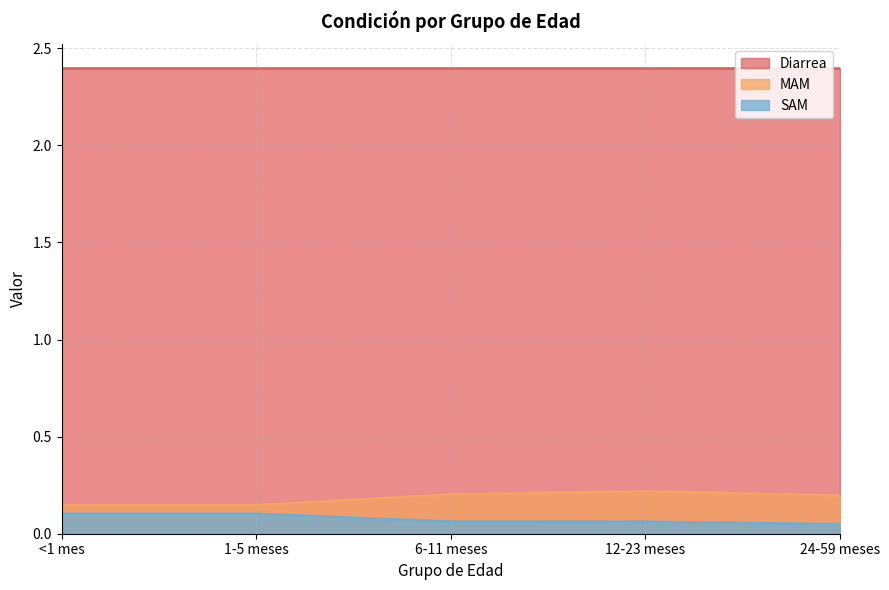

List the labels in order of SAM value, largest first.

<1 mes, 1-5 meses, 6-11 meses, 12-23 meses, 24-59 meses